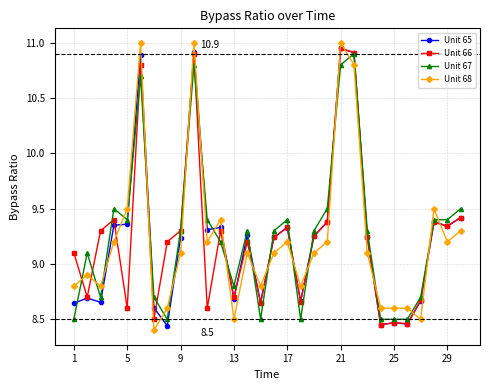

At how many categories does at least one series exceed 8?

30